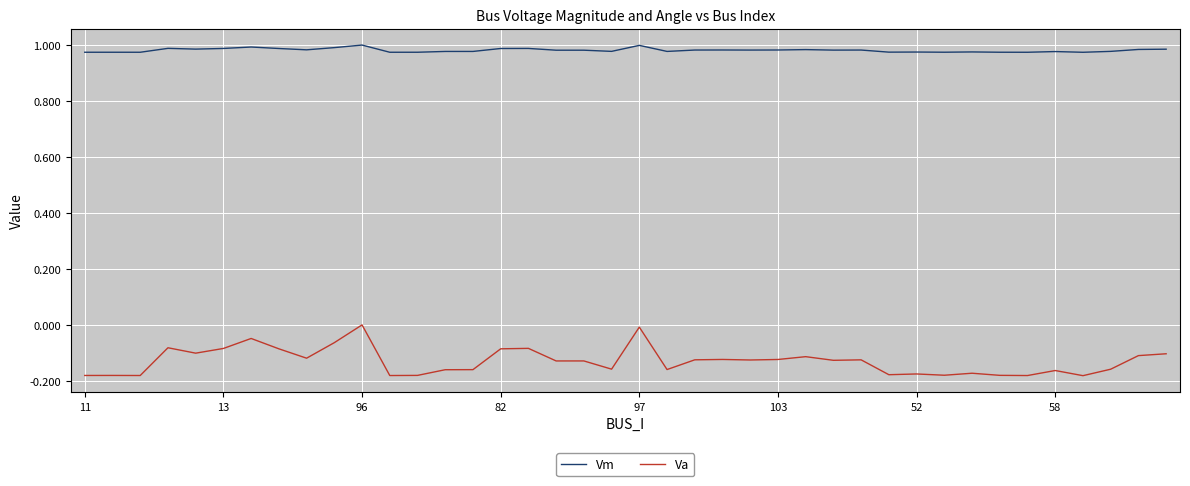

True or false: Va and Vm intersect in this chart.

False